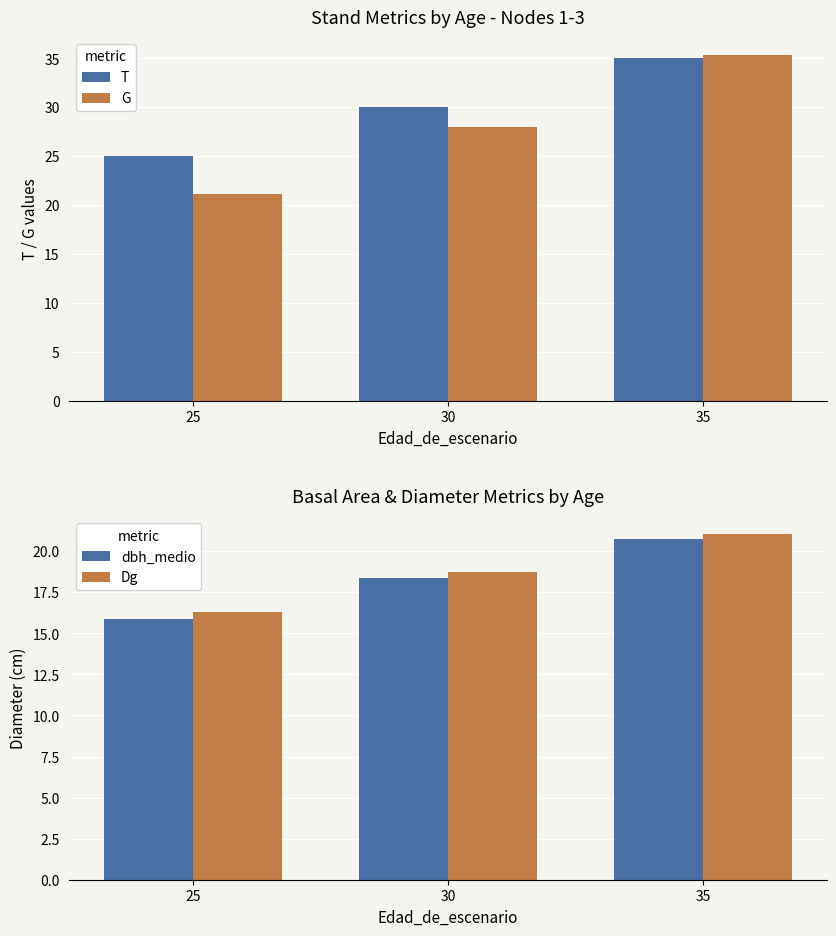

Is the value of Dg at 30 greater than the value of T at 35?

No